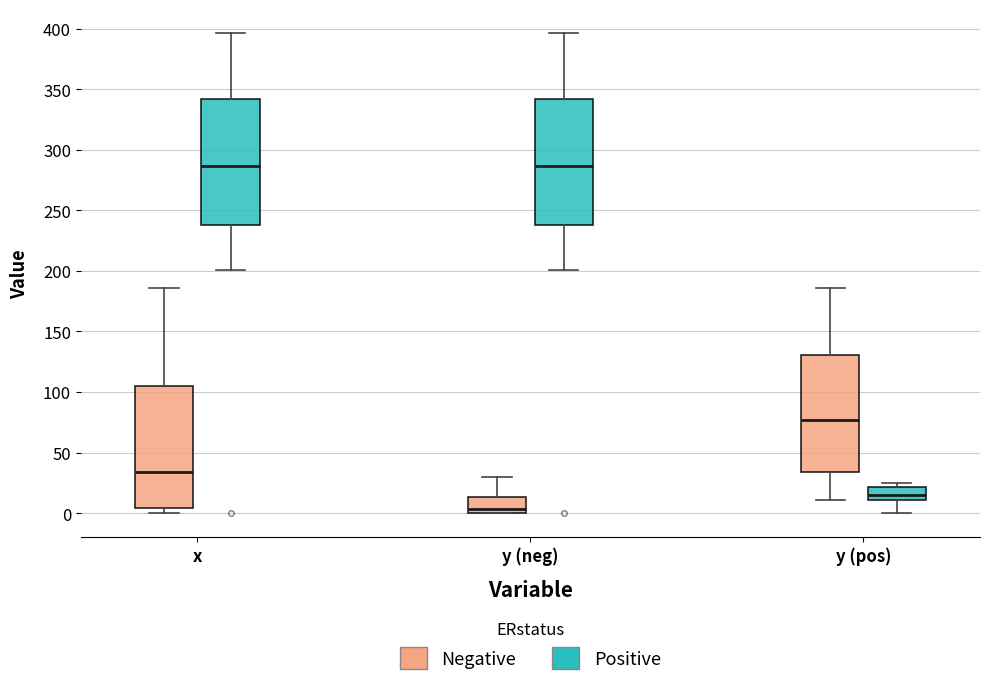

Reading left to right, transcribe this box plot: for each box, give where its median line is, the range the box spans, and where its two whiskers end, as read against the y-axis. The values are not printed on the chart, so give them approximately, as read against the axis.

x (Negative): median 35, box 5 to 105, whiskers 0 to 185
x (Positive): median 285, box 240 to 340, whiskers 200 to 395
y (neg) (Negative): median 5, box 0 to 15, whiskers 0 to 30
y (neg) (Positive): median 285, box 240 to 340, whiskers 200 to 395
y (pos) (Negative): median 75, box 35 to 130, whiskers 10 to 185
y (pos) (Positive): median 15, box 10 to 20, whiskers 0 to 25